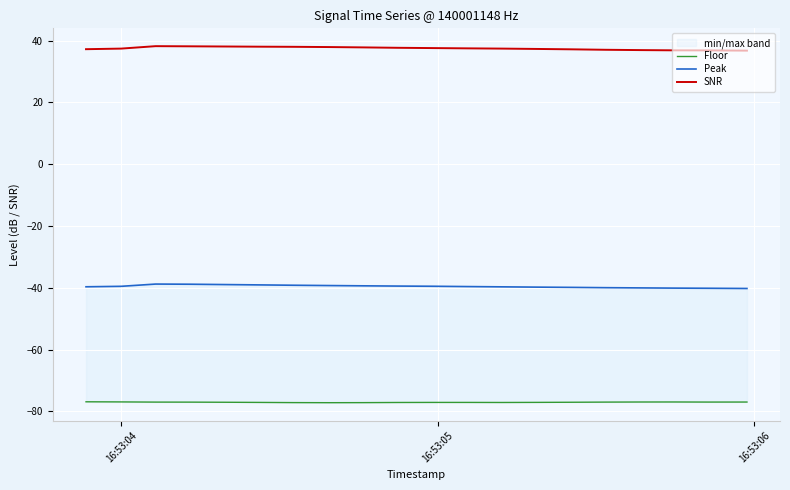

How many lines are shown in the chart?

3